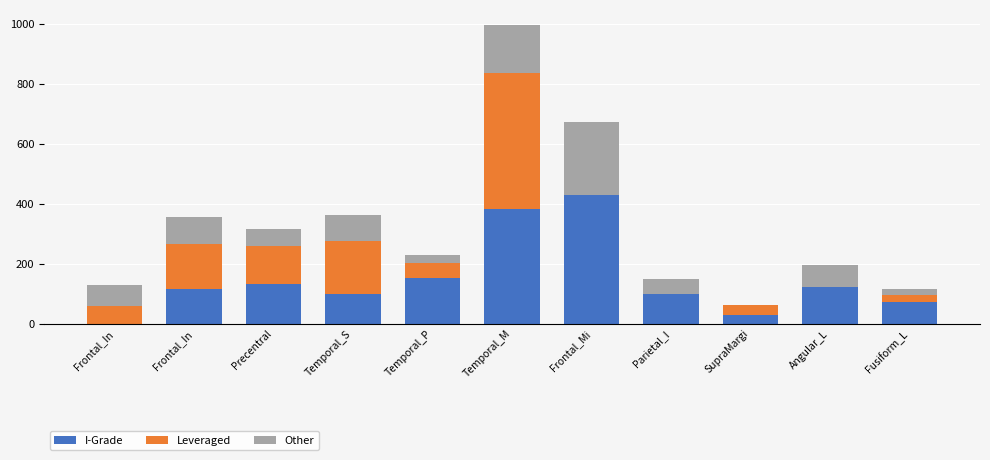

What are all the series names shown in the legend?

I-Grade, Leveraged, Other